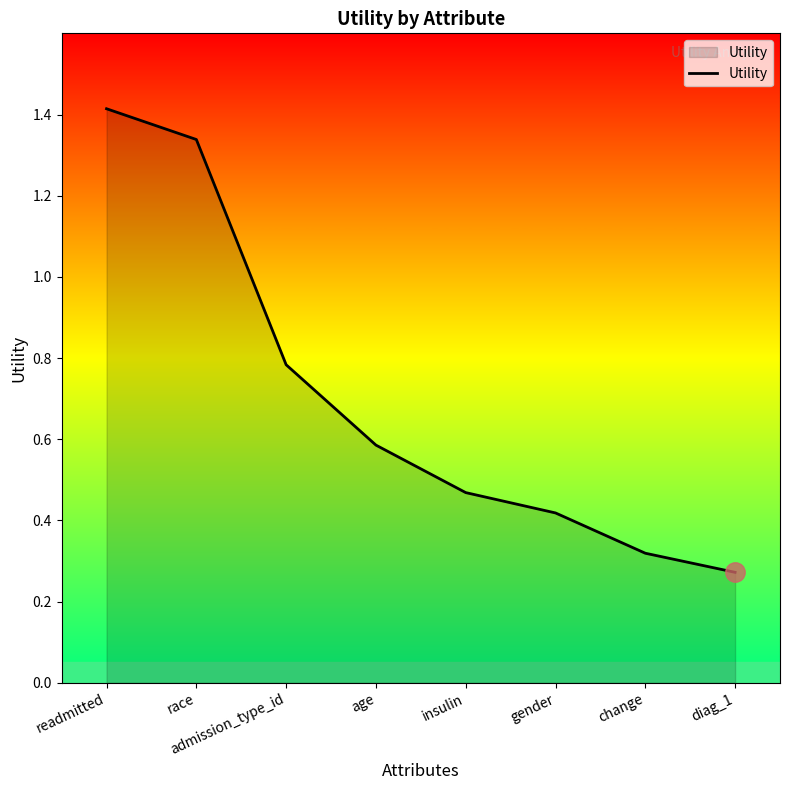

What position from the right is change?

2